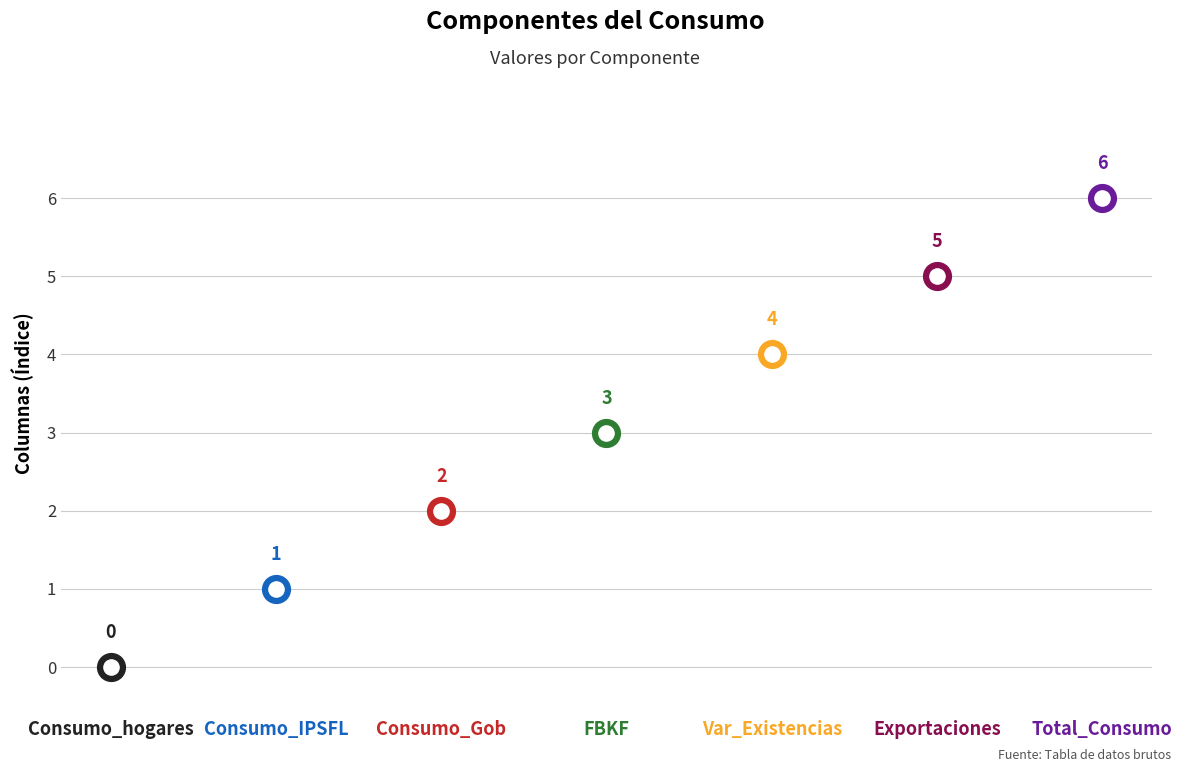

Which has a higher value, Total_Consumo or Consumo_Gob?

Total_Consumo